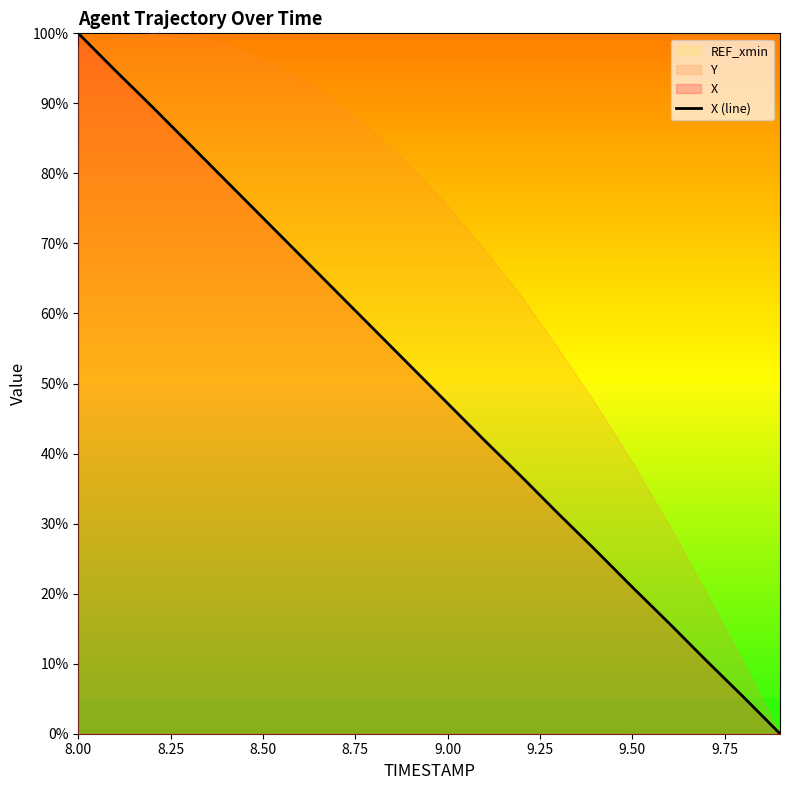

True or false: the data has more than 0 interior local peaks.

False